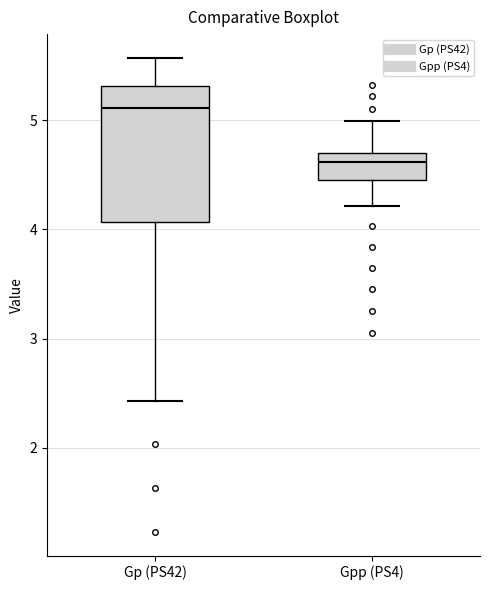

Which box is the tallest, from its lower edge to its upper edge?

Gp (PS42)